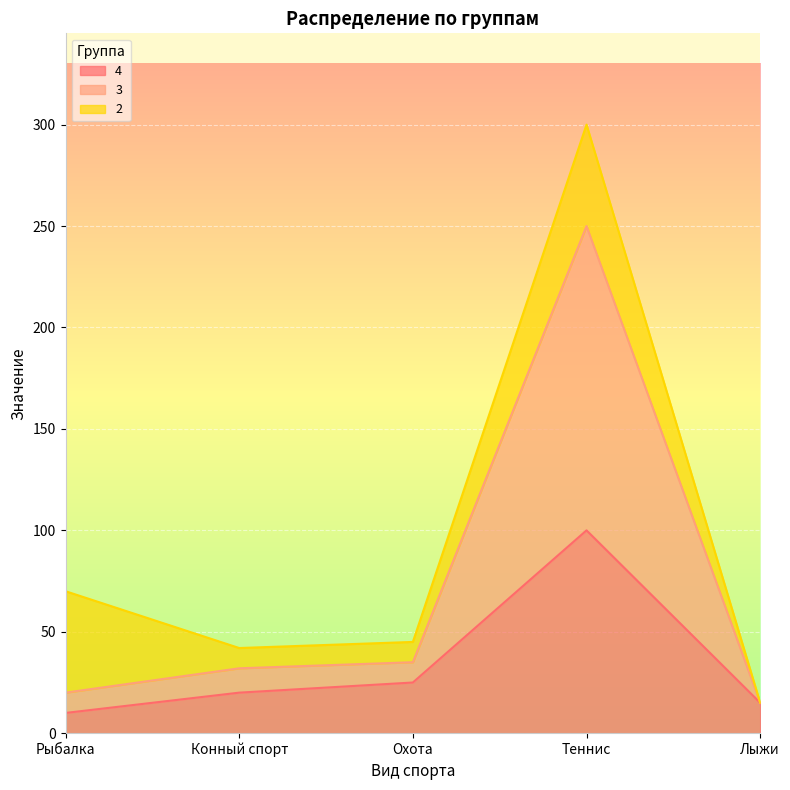

Which series has the largest total across all categories?

3